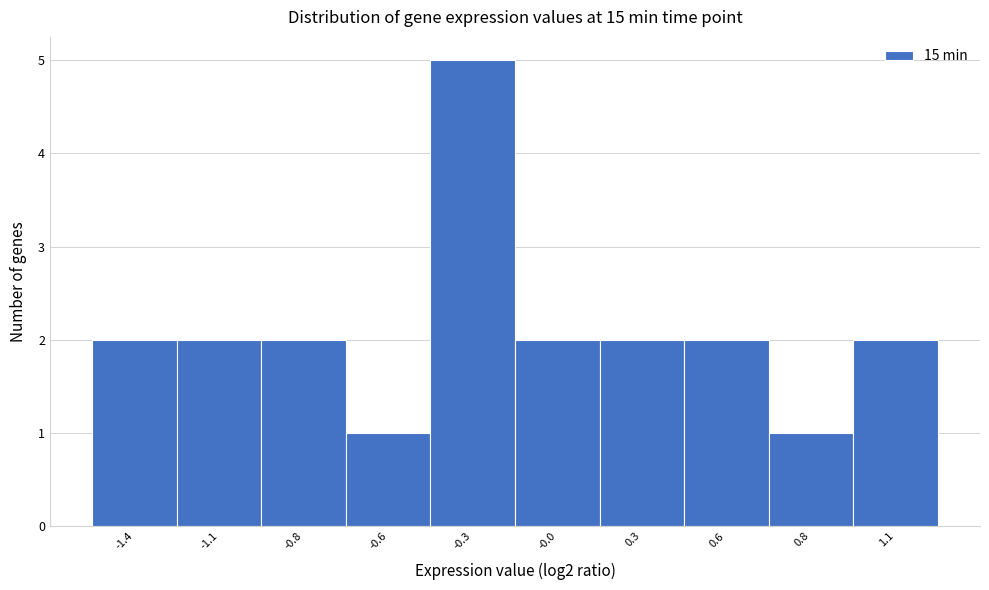

Reading left to right, transcribe all the data shown in this chart.

-1.4=2	-1.1=2	-0.8=2	-0.6=1	-0.3=5	-0.0=2	0.3=2	0.6=2	0.8=1	1.1=2